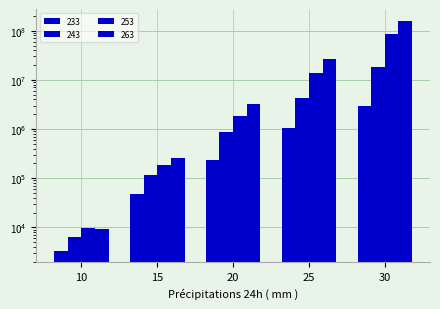

What is the value of the 233 bar at the 1st from the left?

3339.8